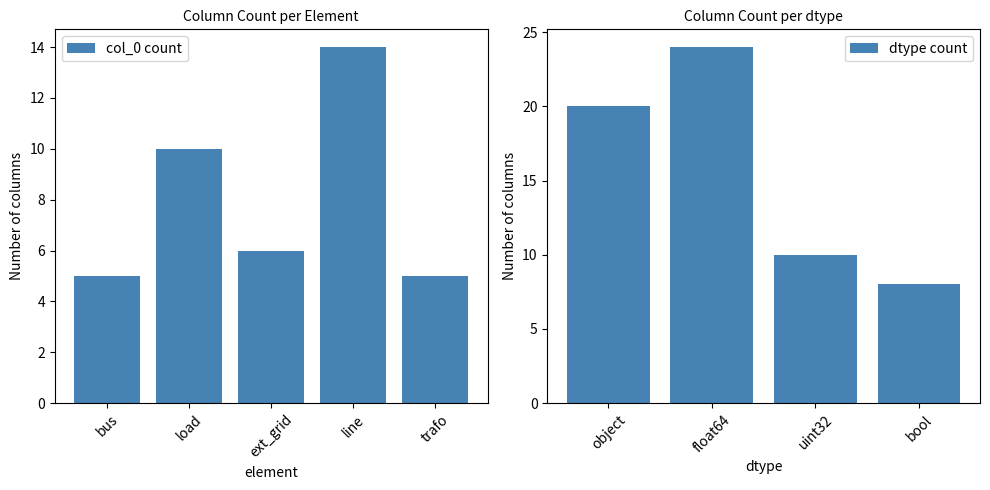

Where is col_0 count nearest to the value 9?

load